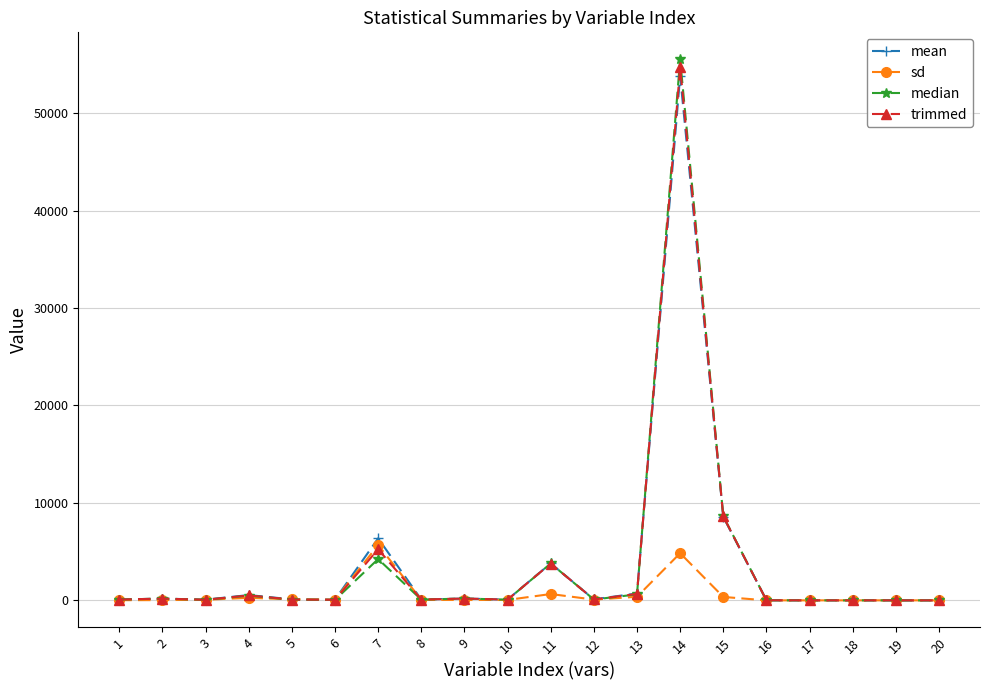

At which label does trimmed reach its peak?

14